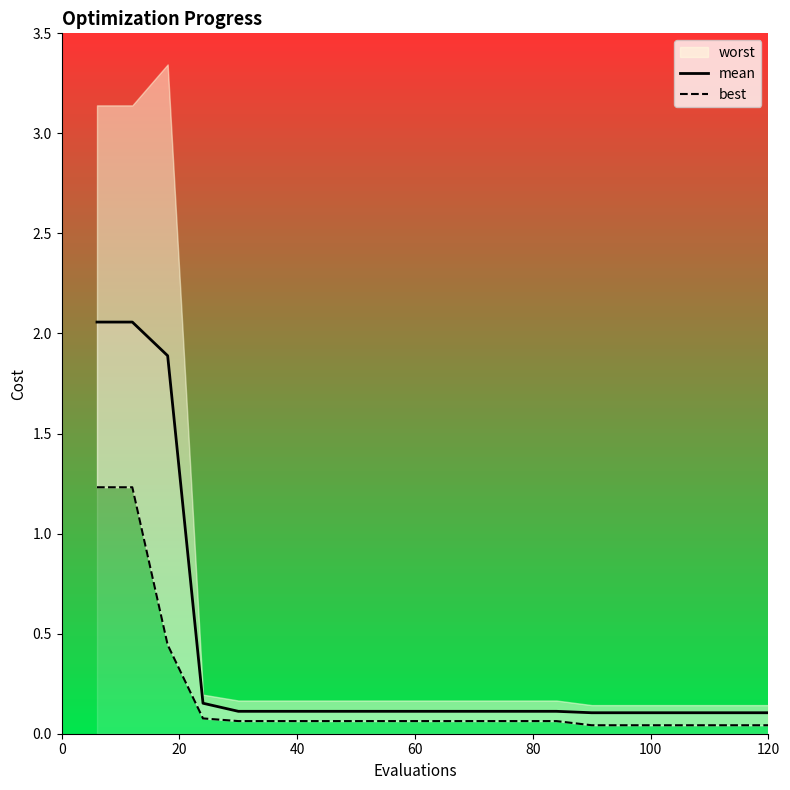

Does the chart display data point markers on the line(s)?

No